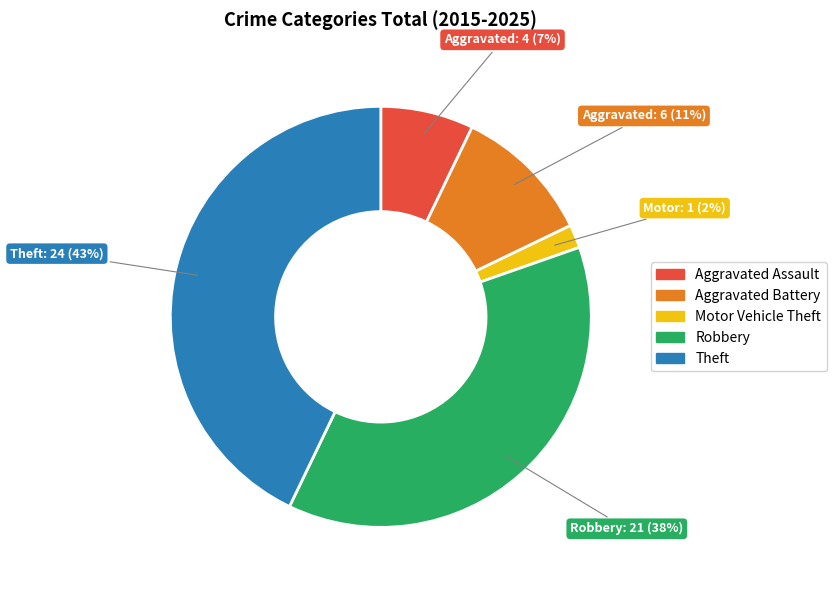

Rank the categories by value from highest to lowest.

Theft, Robbery, Aggravated Battery, Aggravated Assault, Motor Vehicle Theft